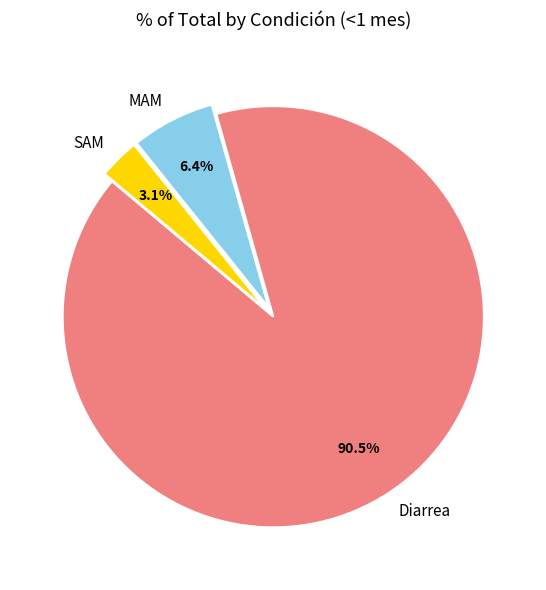

Is the sum of MAM and SAM greater than half?

No